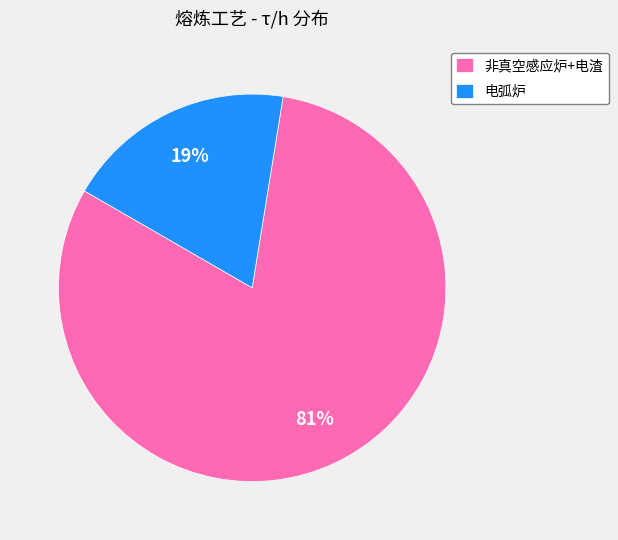

To the nearest percent, what percentage of the pie is 非真空感应炉+电渣?

81%